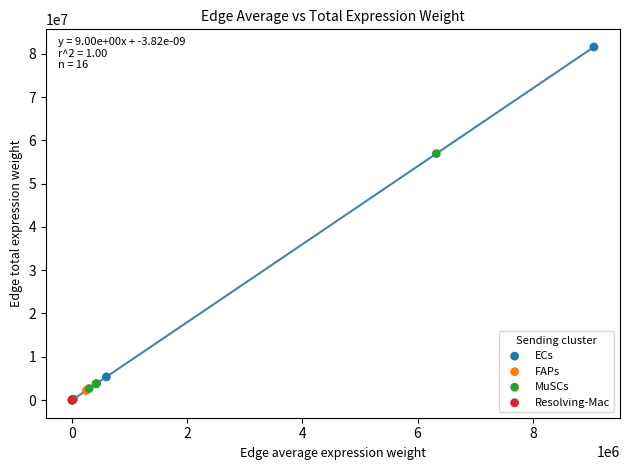

Which series has the largest Y range (max minus min)?

ECs